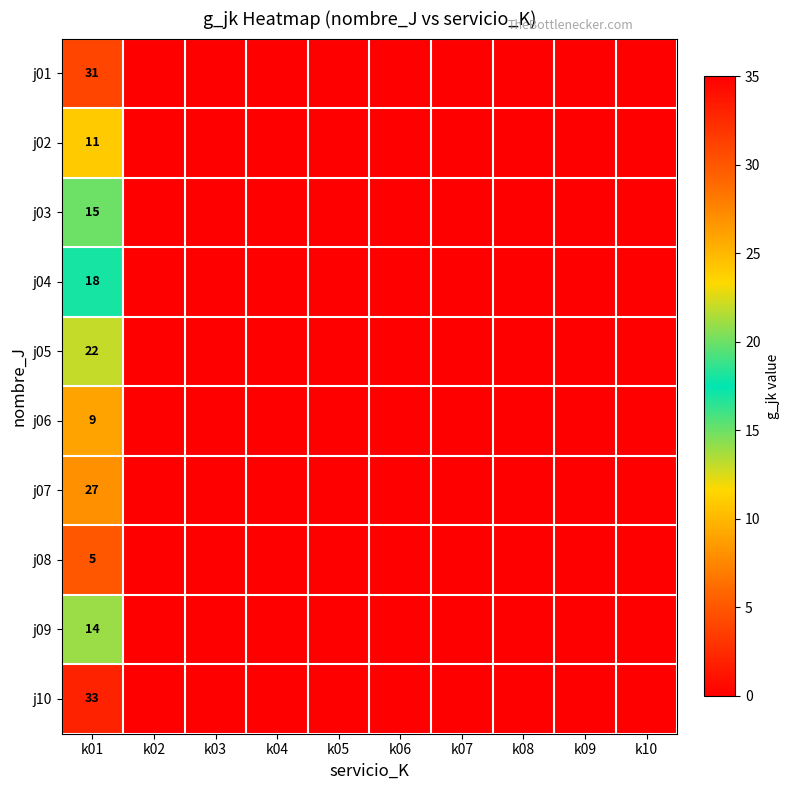

True or false: j06 has a value of 9 at k01.

True